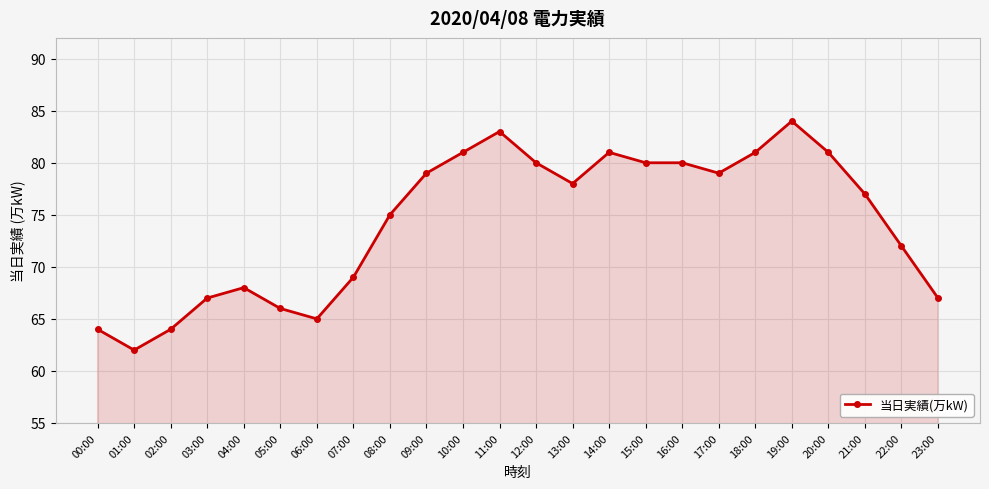

What is the difference between the maximum and minimum values?

22